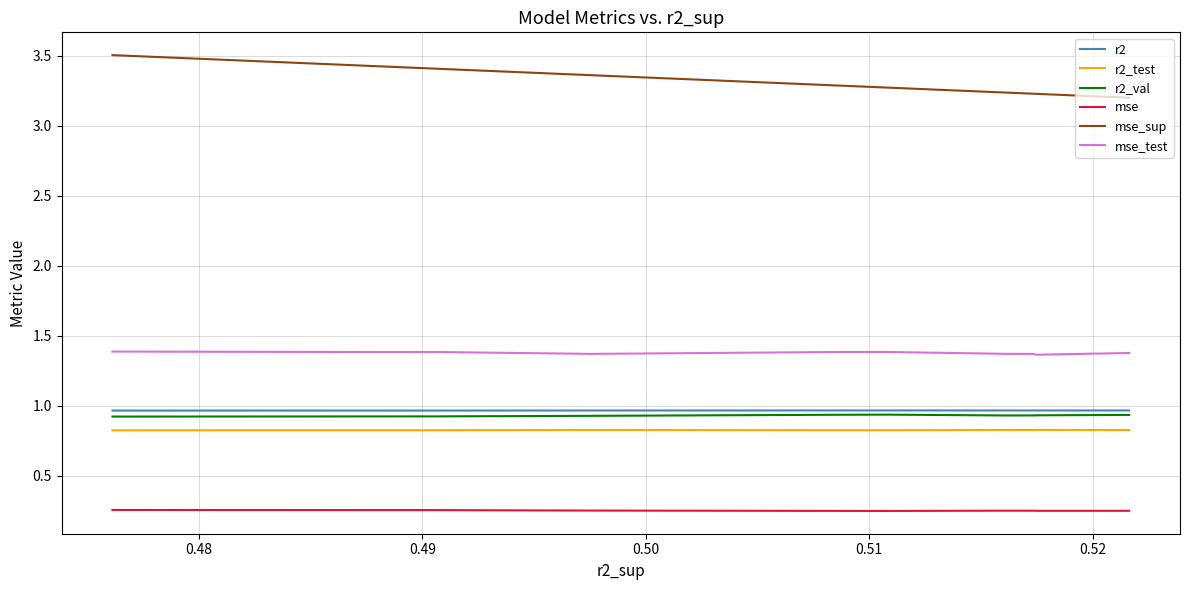

Where is the first local maximum for r2_val?

0.51